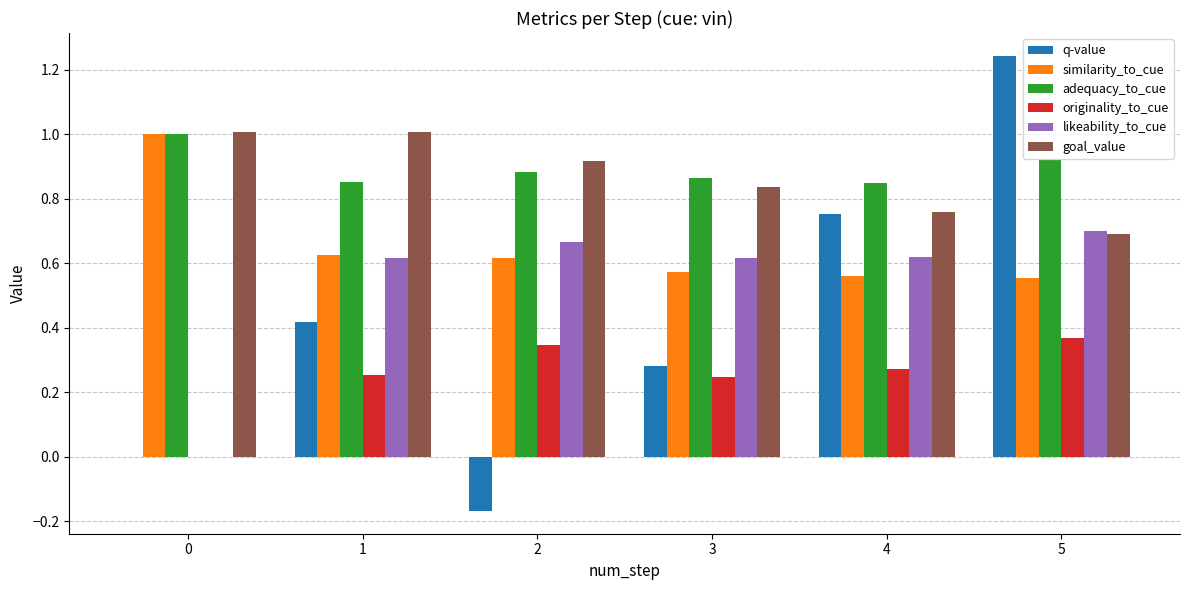

Which series has the largest total across all categories?

adequacy_to_cue